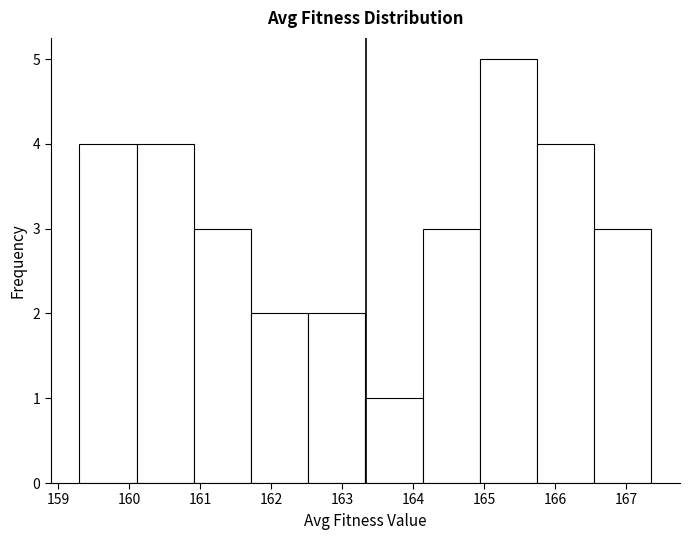

Reading left to right, list every bar in this chart as the range it spans on the x-axis followed by its height. Neither the bar edges nor the heights are printed on the chart, so give them approximately, as read against the axes.

159.3 to 160.1: 4
160.1 to 160.9: 4
160.9 to 161.7: 3
161.7 to 162.5: 2
162.5 to 163.3: 2
163.3 to 164.1: 1
164.1 to 164.9: 3
164.9 to 165.7: 5
165.7 to 166.5: 4
166.5 to 167.4: 3